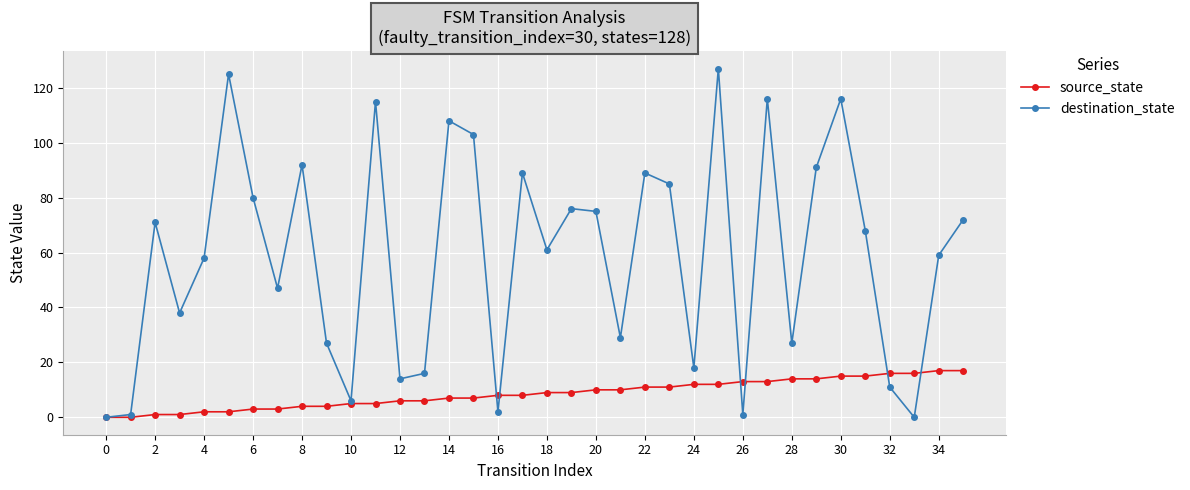

What is the highest value of the source_state series?

17